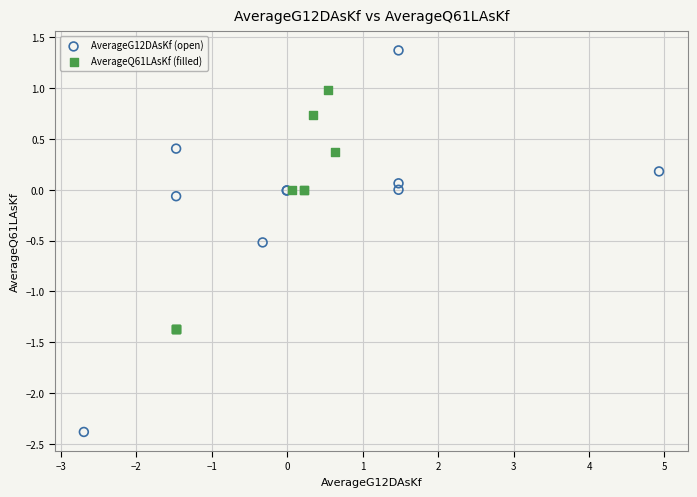

What are all the series names shown in the legend?

AverageG12DAsKf (open), AverageQ61LAsKf (filled)